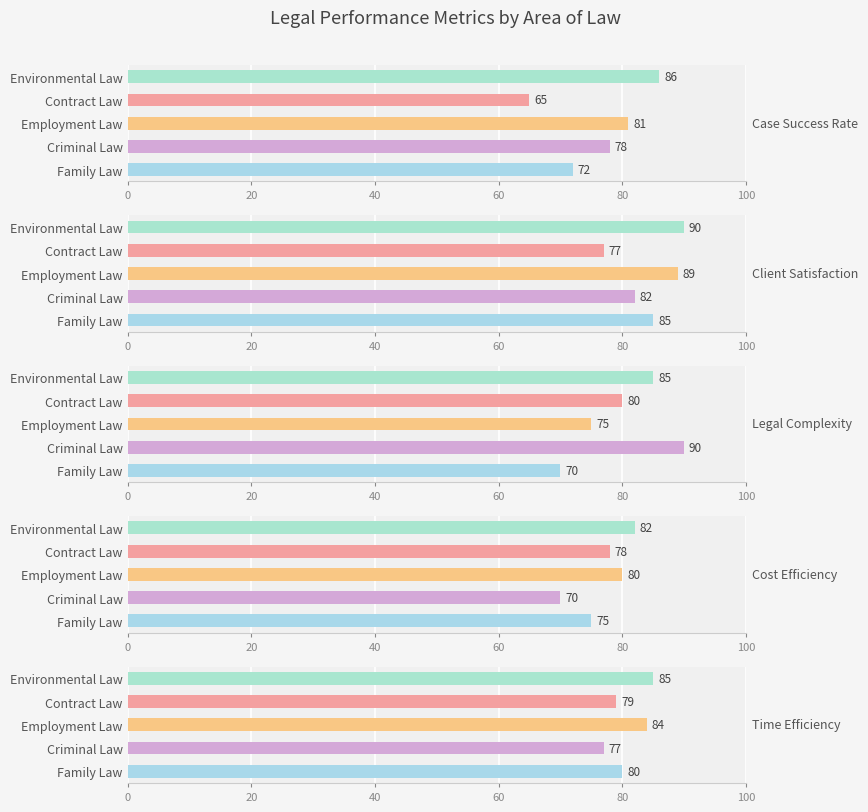

At how many categories does at least one series exceed 83?

4